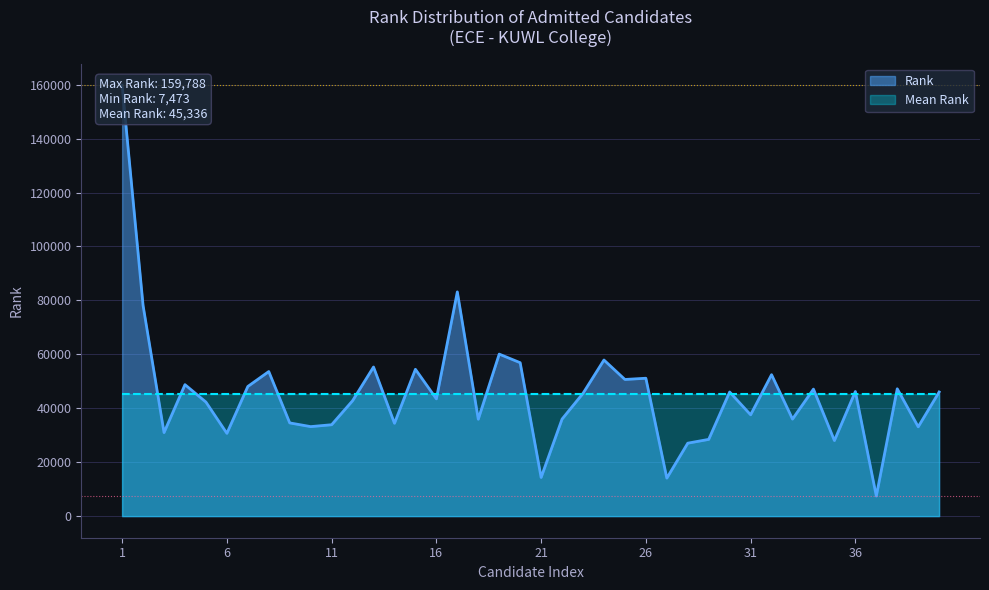

What is the difference between the values at 23 and 3?

14550